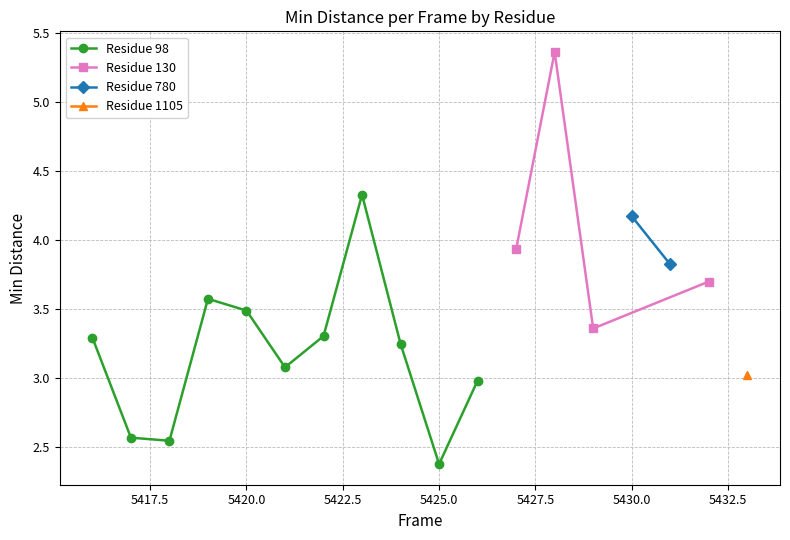

How many points are higher than both their immediate neighbors (excluding endpoints)?

4